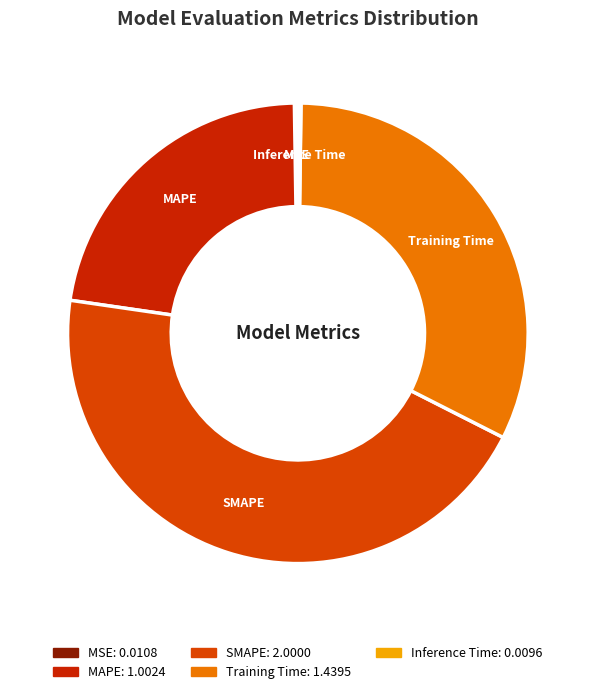

Does any single category account for the majority?

No